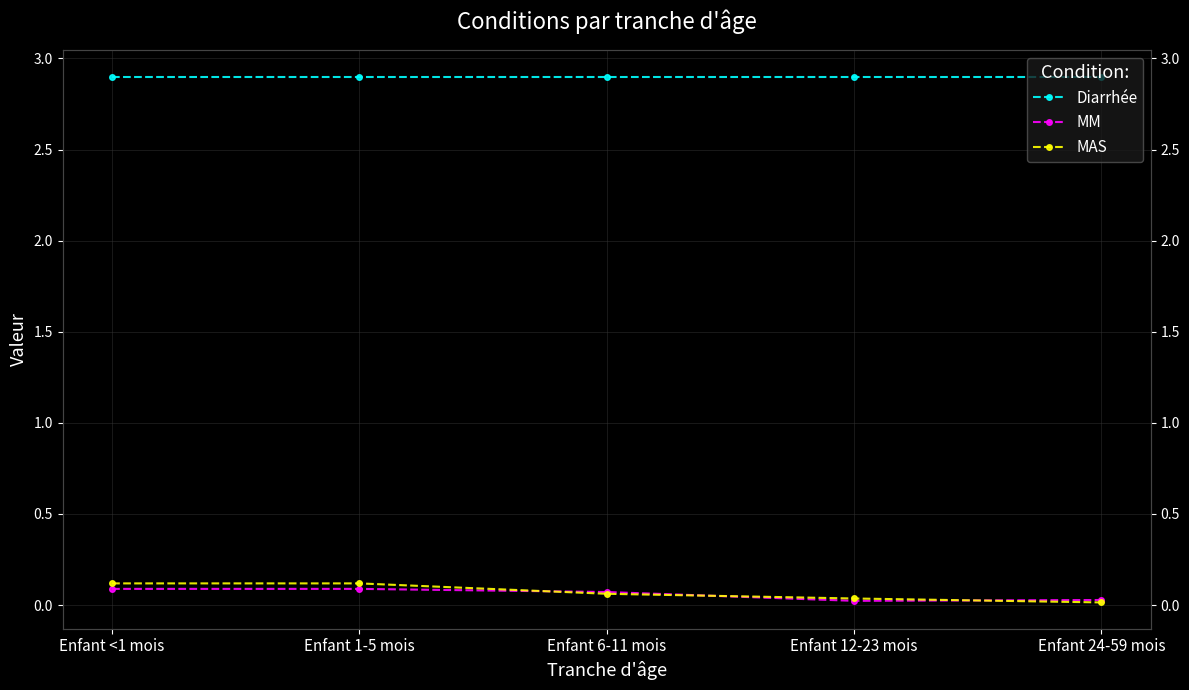

Reading right to left, extract all data points from this chart.

Diarrhée: Enfant 24-59 mois=2.9	Enfant 12-23 mois=2.9	Enfant 6-11 mois=2.9	Enfant 1-5 mois=2.9	Enfant <1 mois=2.9
MM: Enfant 24-59 mois=0.0	Enfant 12-23 mois=0.0	Enfant 6-11 mois=0.1	Enfant 1-5 mois=0.1	Enfant <1 mois=0.1
MAS: Enfant 24-59 mois=0.0	Enfant 12-23 mois=0.0	Enfant 6-11 mois=0.1	Enfant 1-5 mois=0.1	Enfant <1 mois=0.1